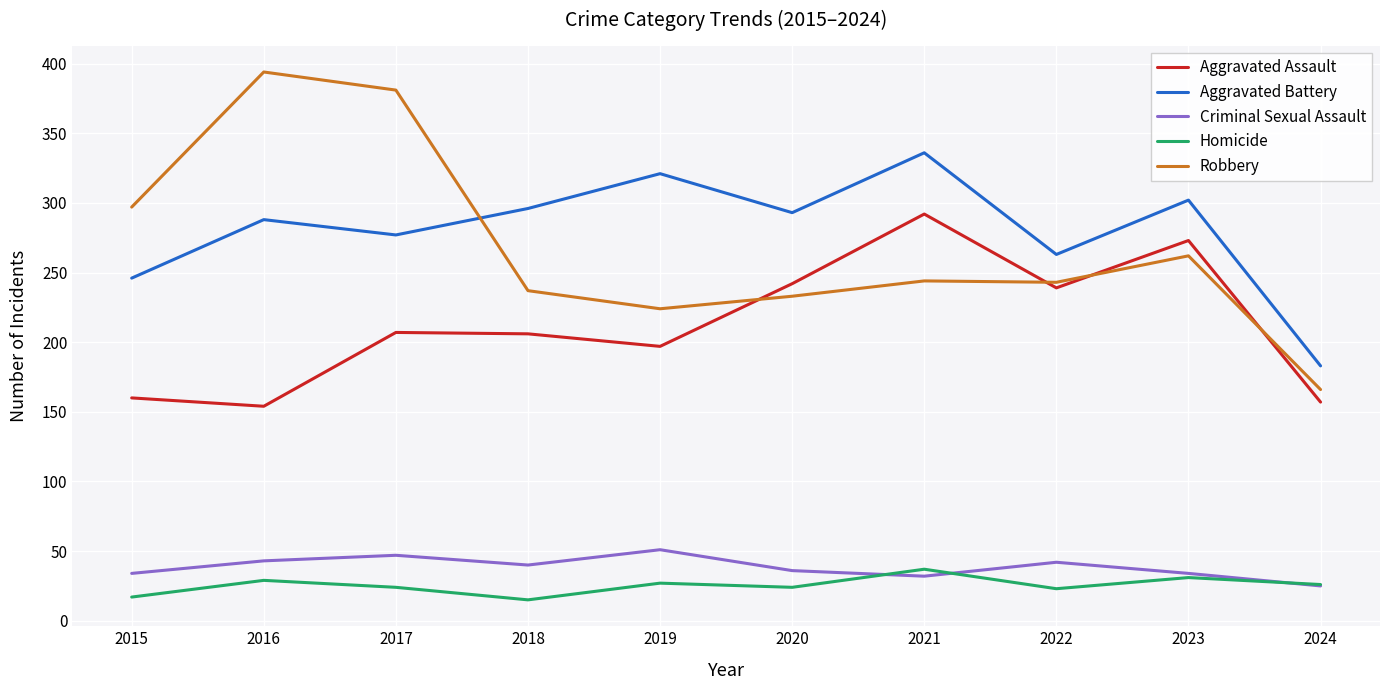

At 2021, list the series in order from smallest to largest.

Criminal Sexual Assault, Homicide, Robbery, Aggravated Assault, Aggravated Battery